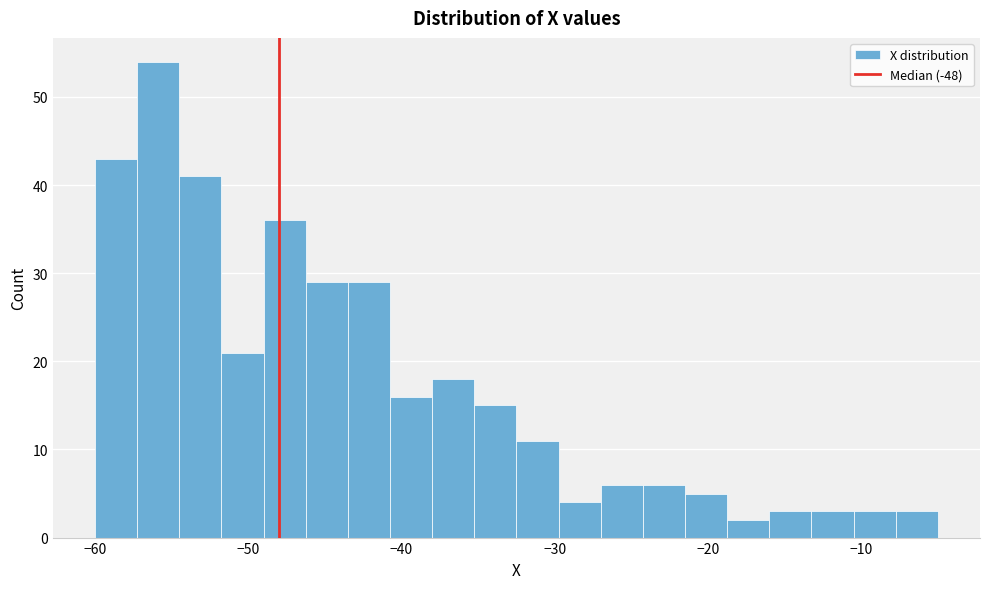

Read against the x-axis, roughly where is the centre of the tallest bar?

-56